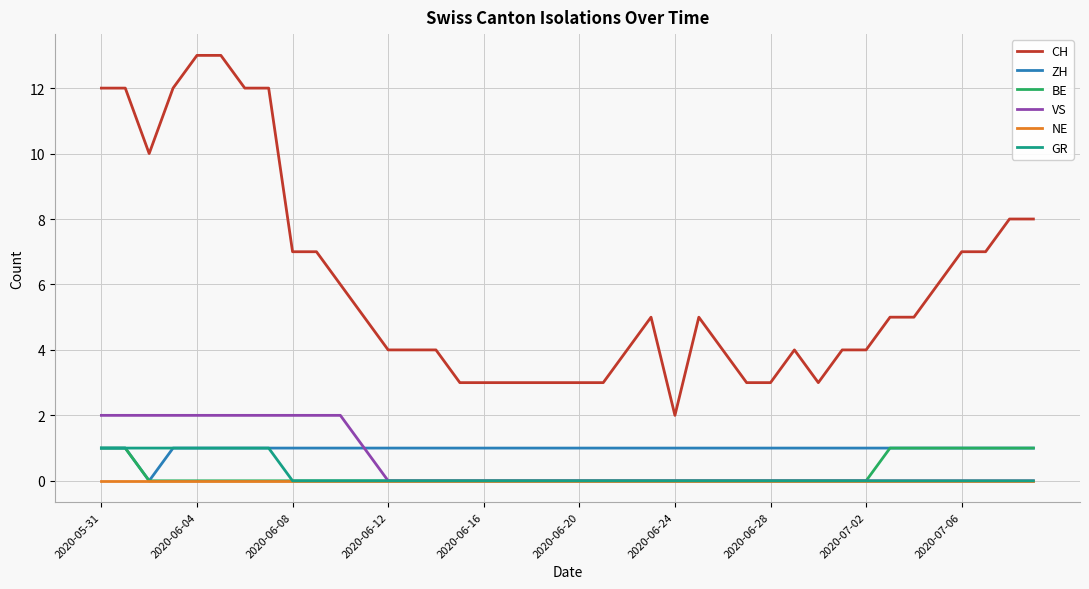

Which series has the widest spread of values?

CH